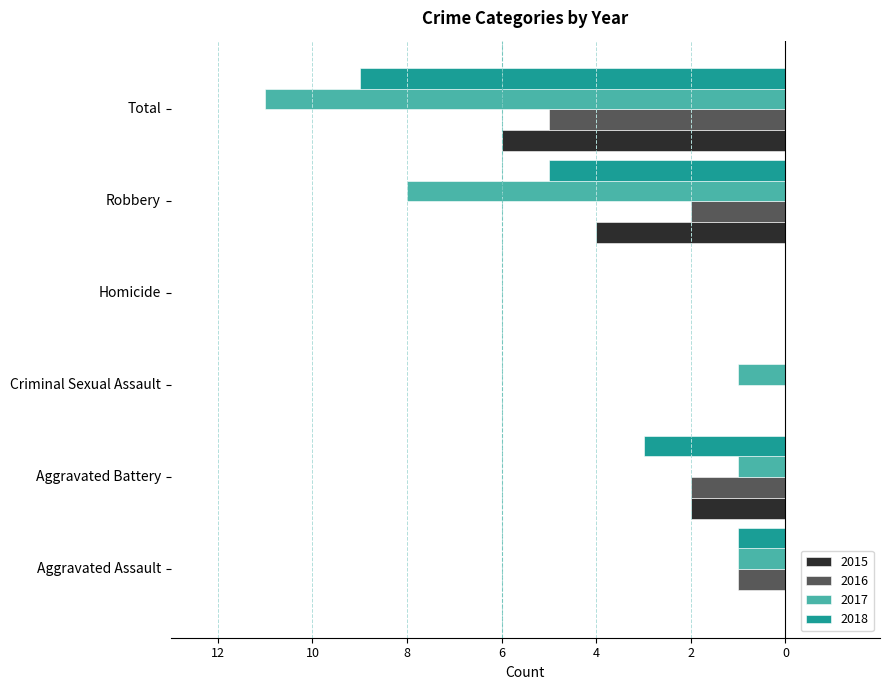

What are all the series names shown in the legend?

2015, 2016, 2017, 2018